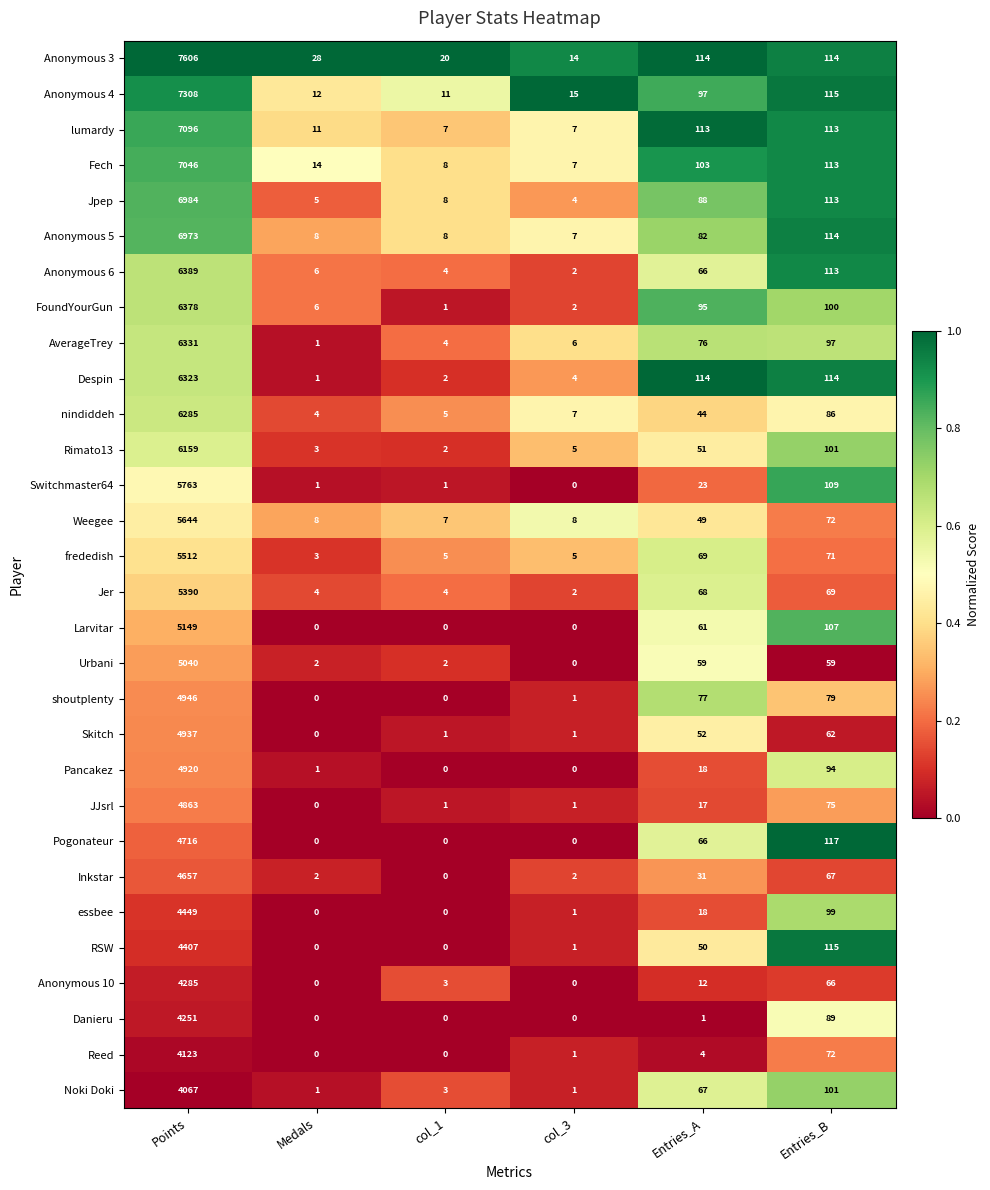

Which series has the largest total across all categories?

Anonymous 3